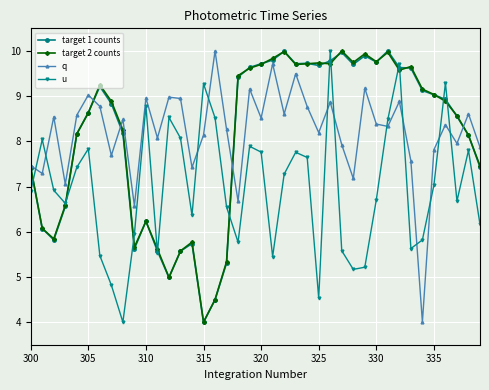

What is the difference between the maximum and second lowest values in the target 2 counts series?

5.5